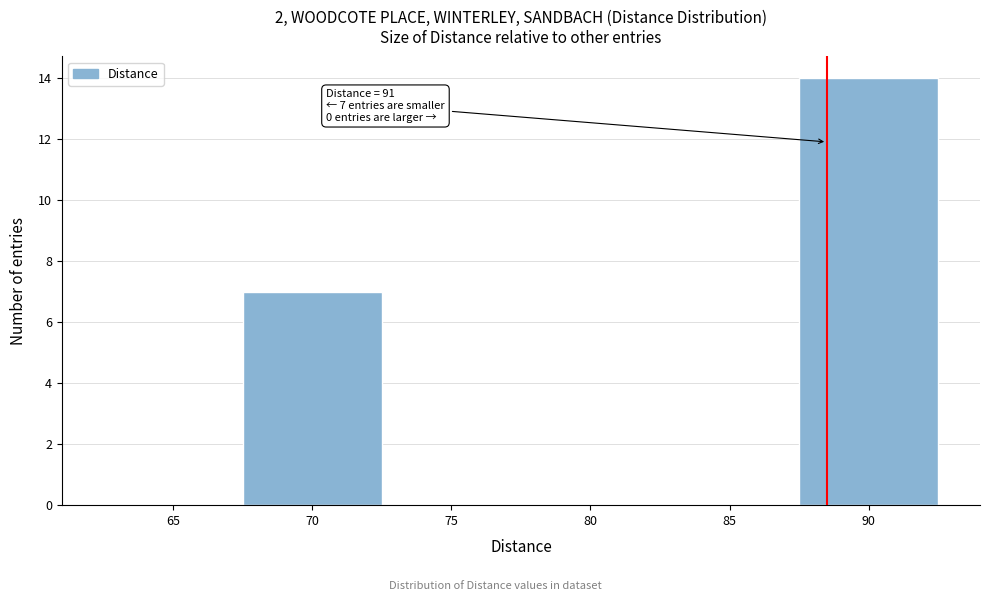

Reading left to right, extract all data points from this chart.

65=0	70=7	75=0	80=0	85=0	90=14